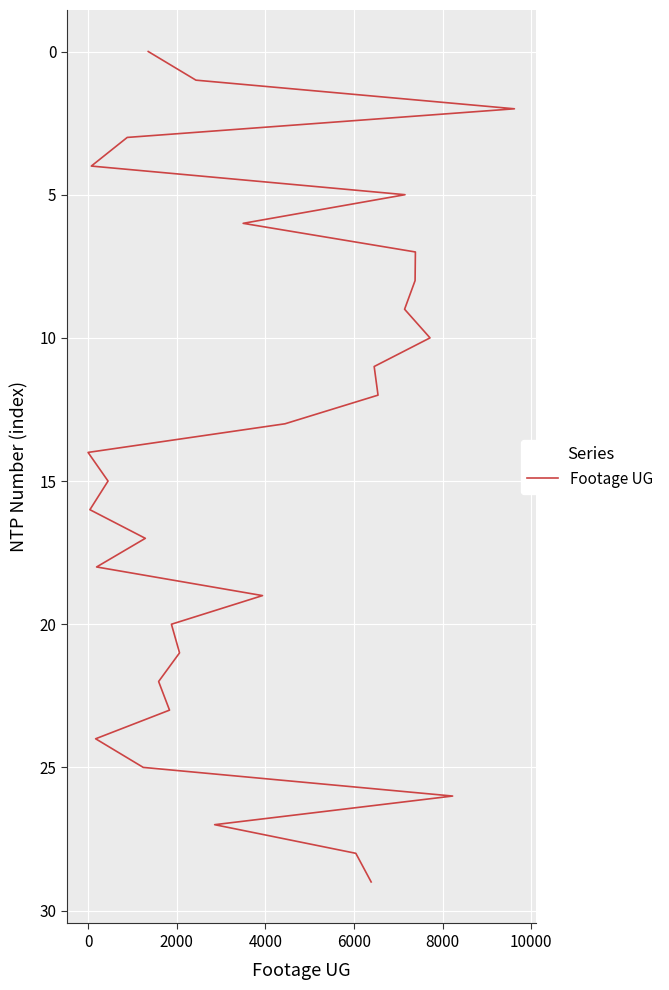

How many categories are shown in the chart?

30